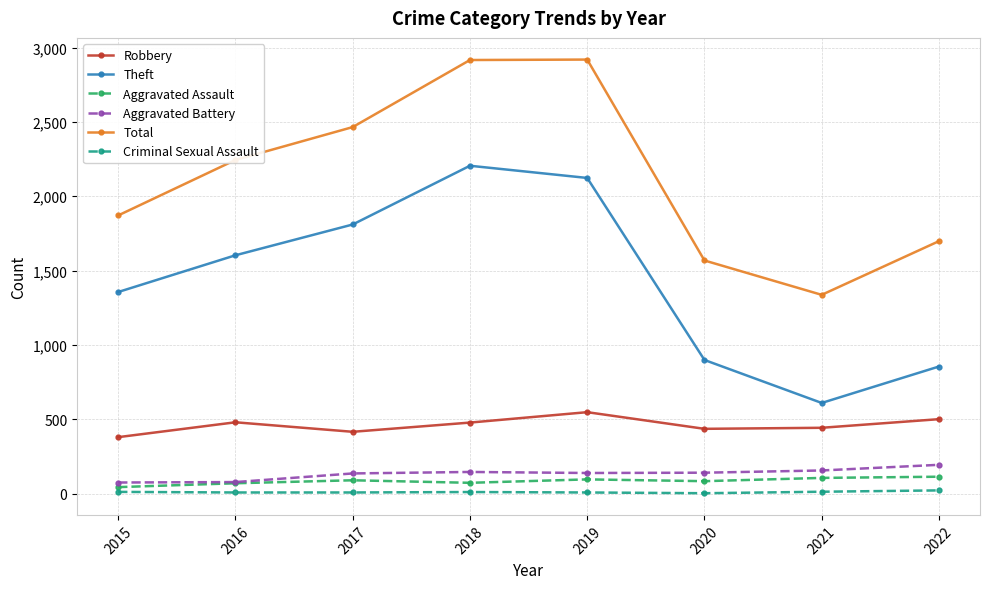

How many distinct data groups are displayed?

6